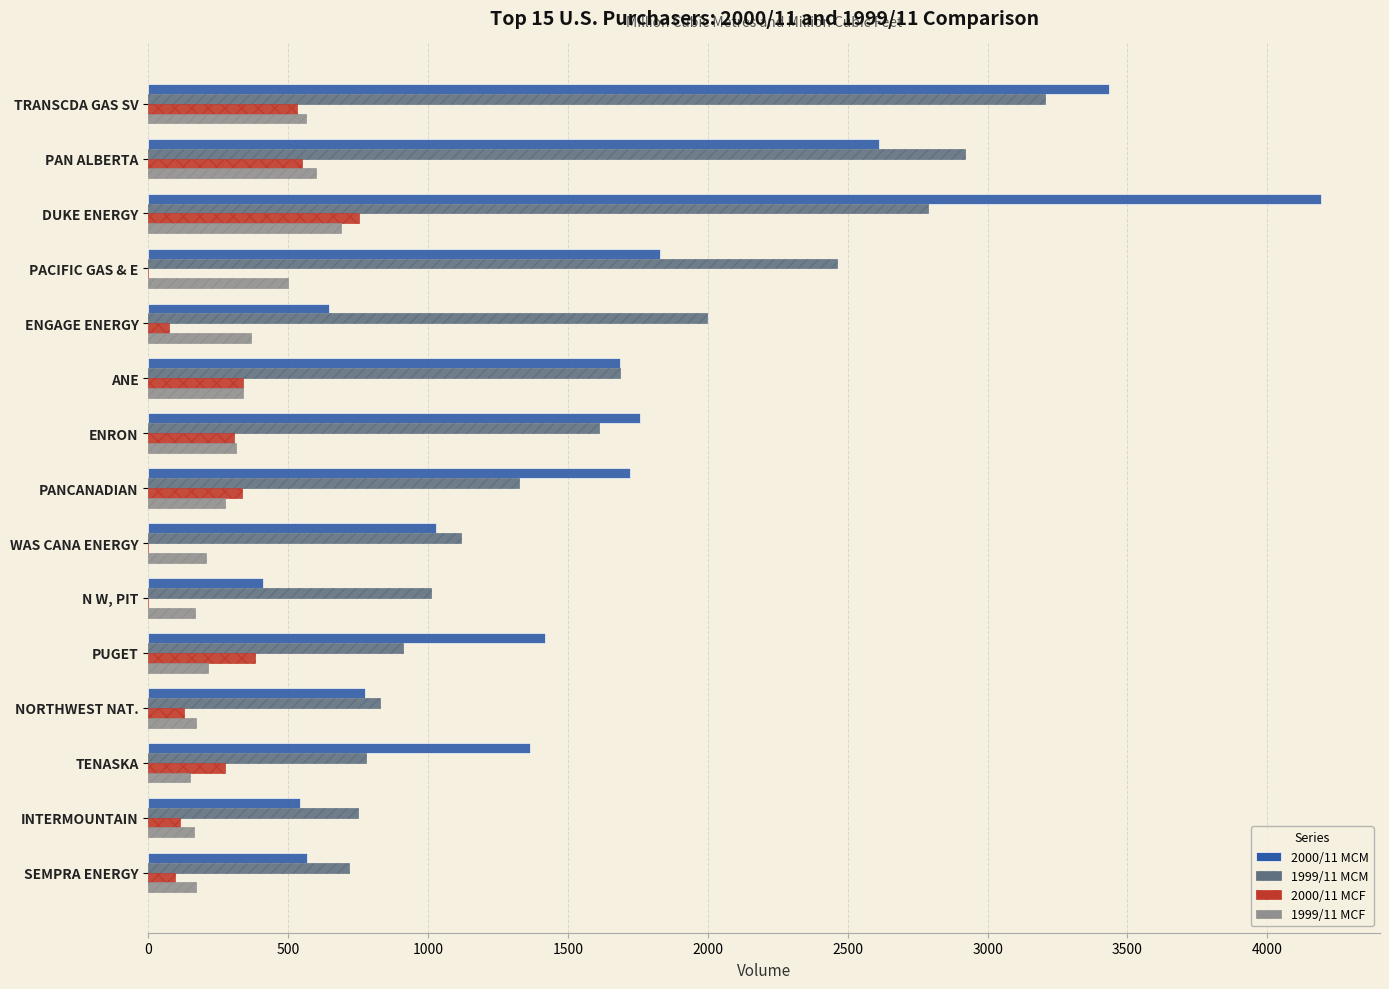

At which label is 1999/11 MCM closest to 1960?

ENGAGE ENERGY